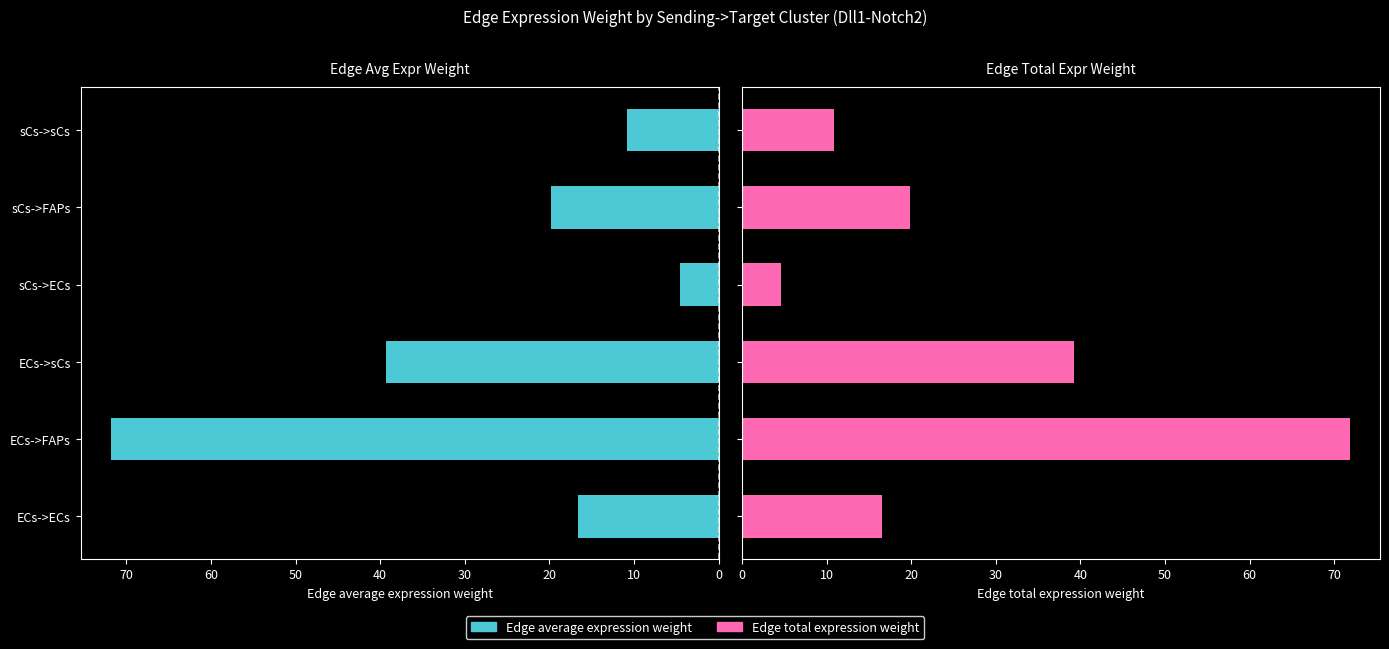

What are all the series names shown in the legend?

Edge average expression weight, Edge total expression weight